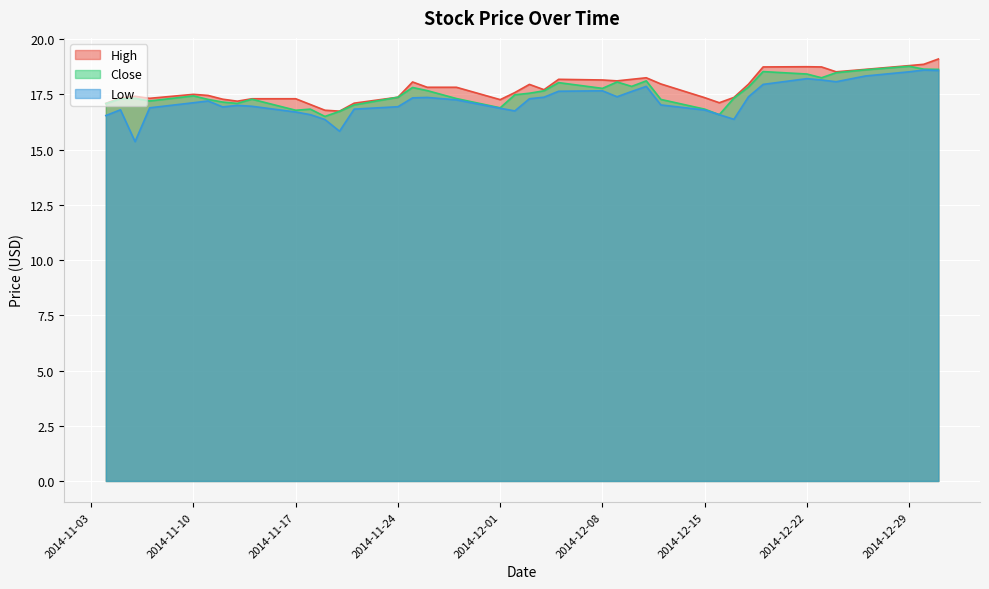

Which series has the largest range (max minus min)?

Low